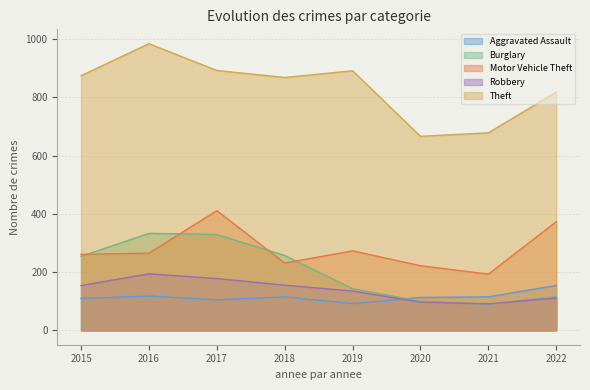

What is the spread (max minus min) of values at 2018?

753